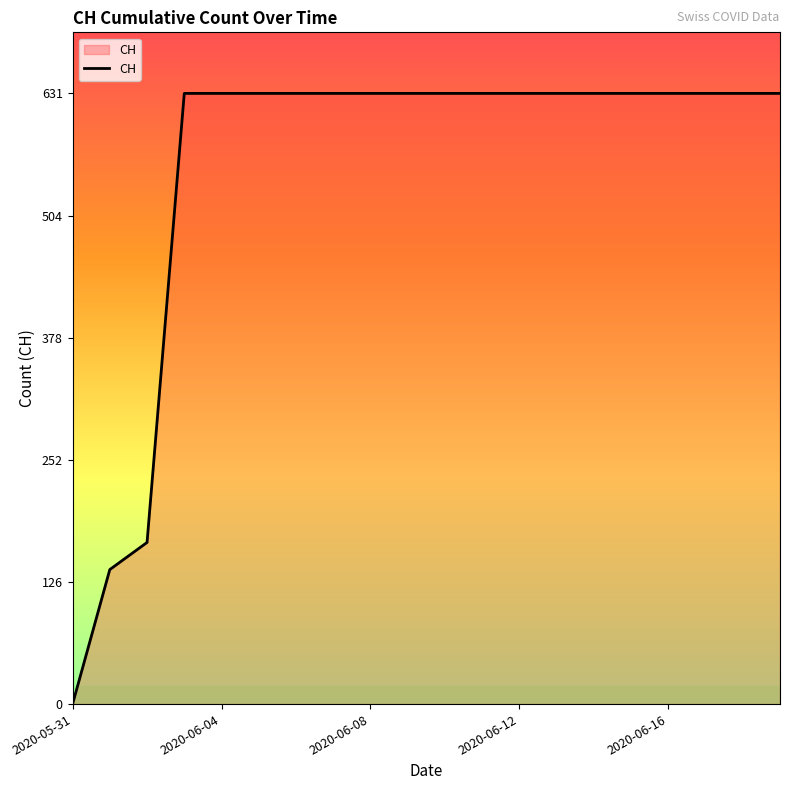

What is the difference between the maximum and minimum values?

631